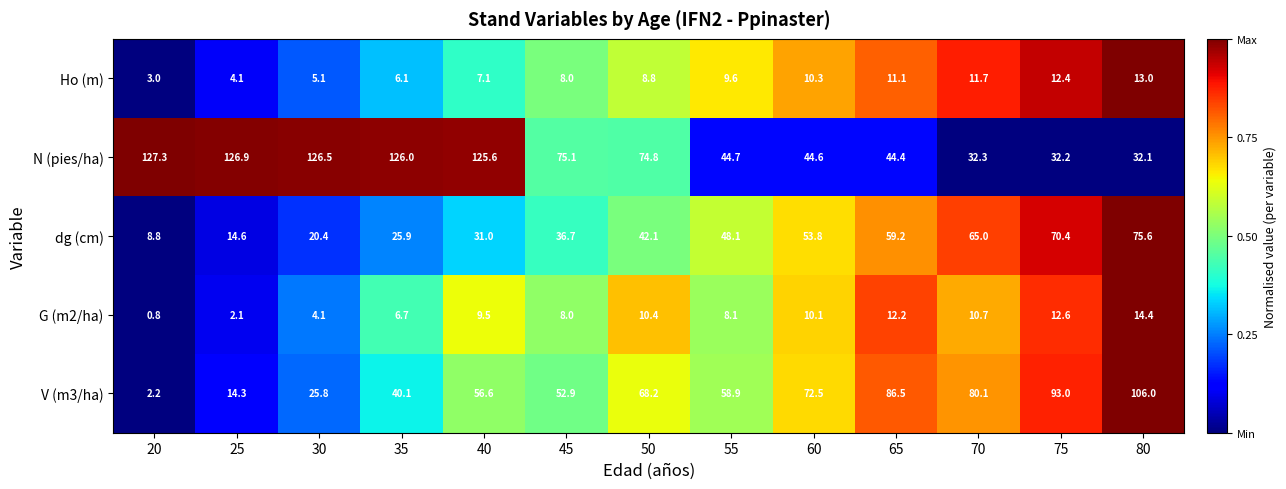

Rank the series at 20 from lowest to highest value.

G (m2/ha), V (m3/ha), Ho (m), dg (cm), N (pies/ha)